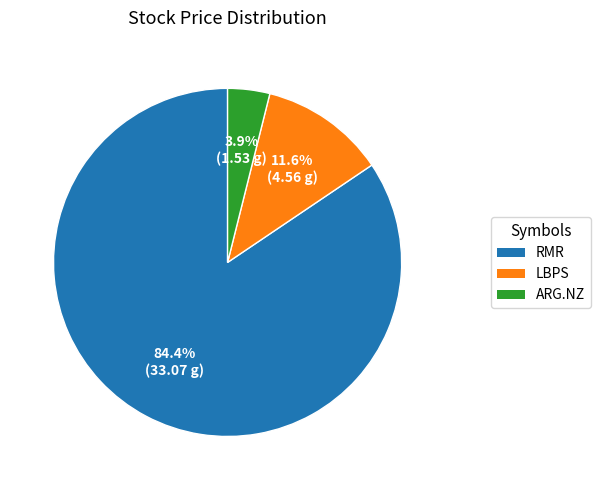

To the nearest percent, what is the average slice percentage?

33%